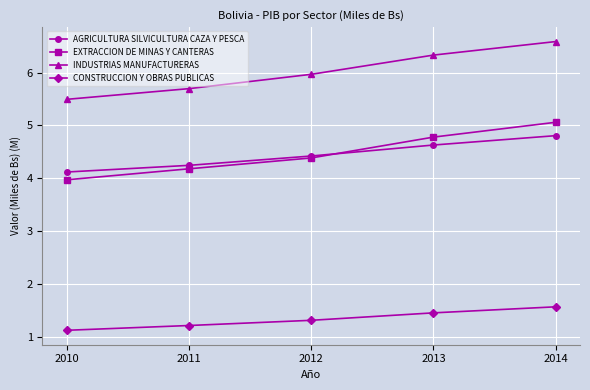

What is the total value across all series at 2013?

17.2